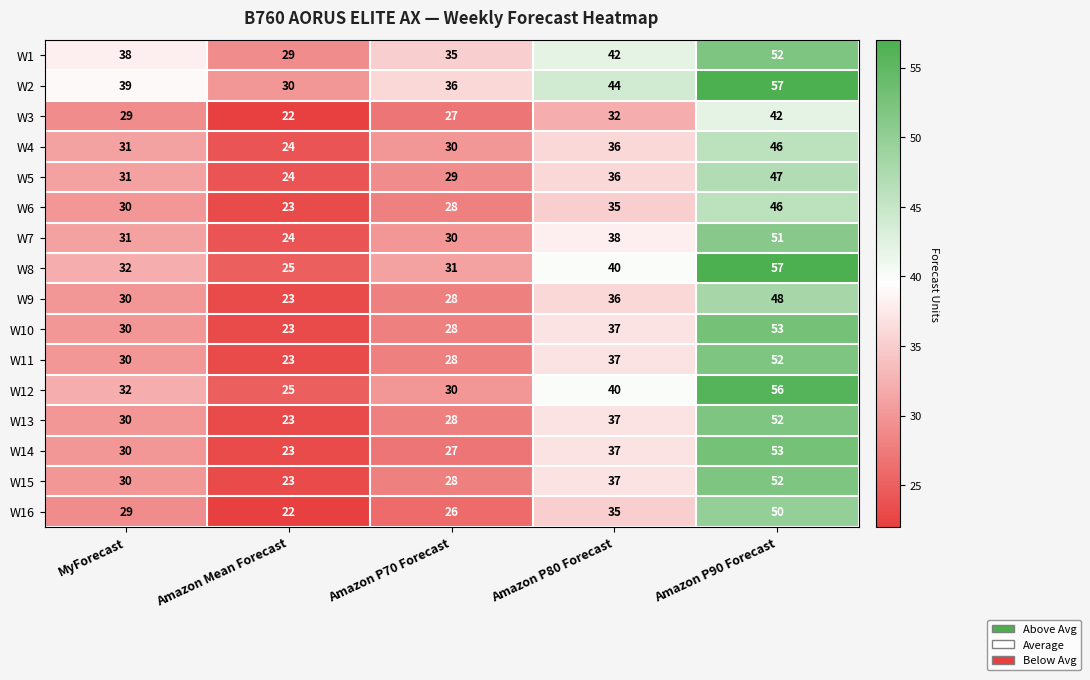

Is it true that W13 equals 28 at Amazon P70 Forecast?

True